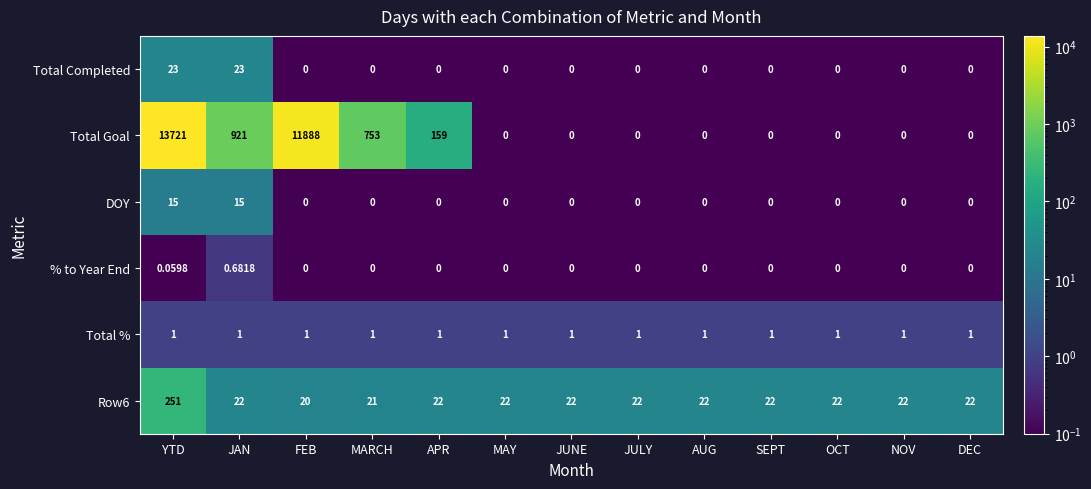

Which label corresponds to the largest value in the chart?

YTD